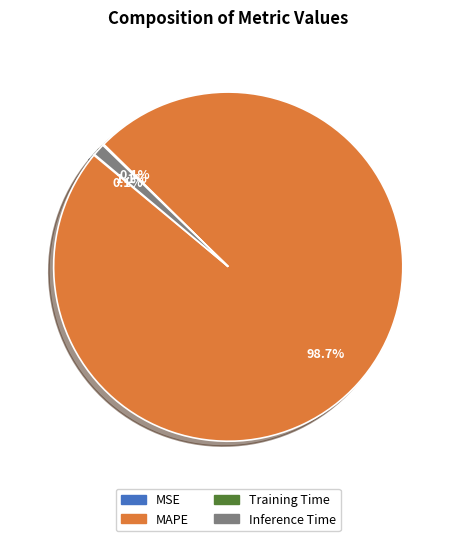

True or false: MAPE accounts for 89% of the total.

False